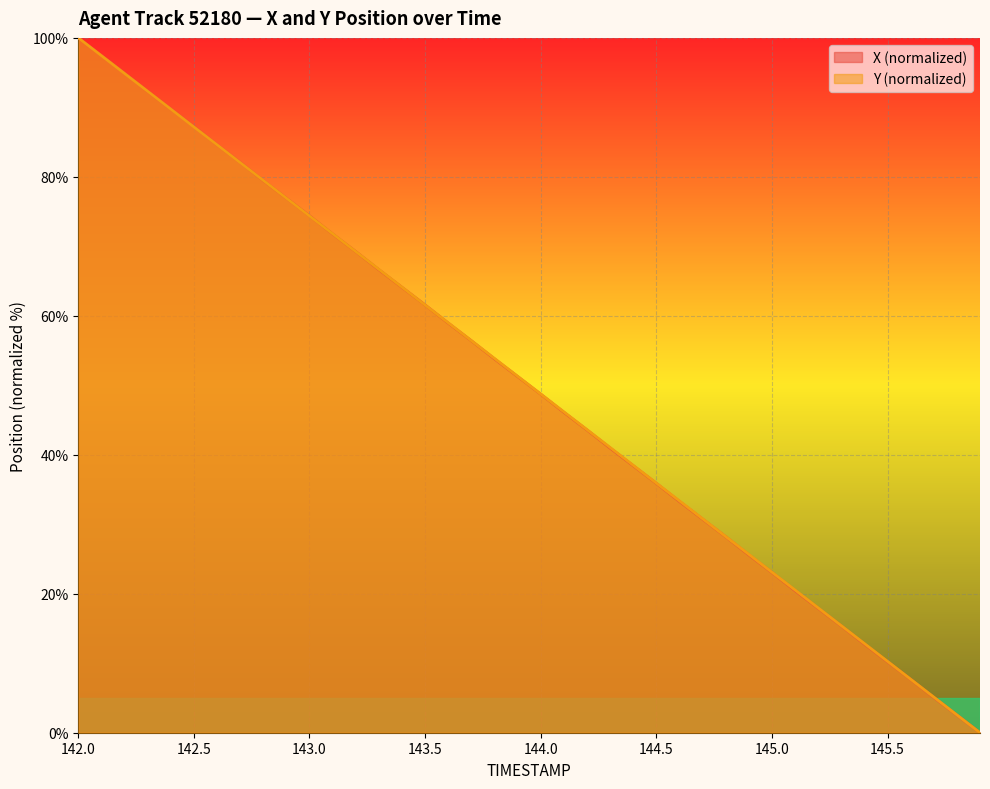

Is it true that X equals 54.2 at 144.3?

False